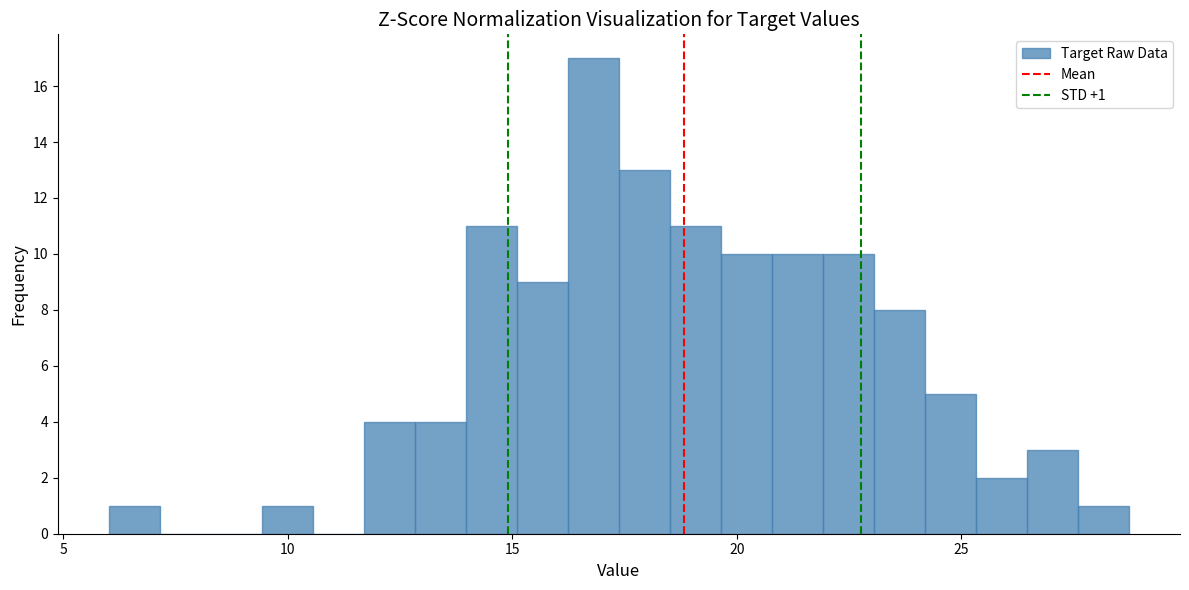

Around what value on the x-axis is the tallest bar? Give the approximate position of its centre, as read against the axis.

17.0